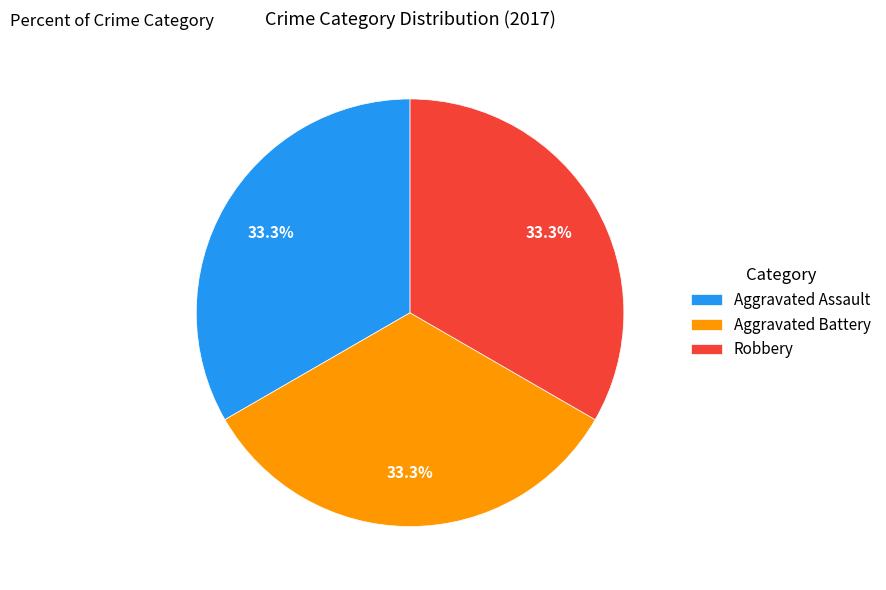

What percentage do Robbery and Aggravated Battery together represent?

66.7%